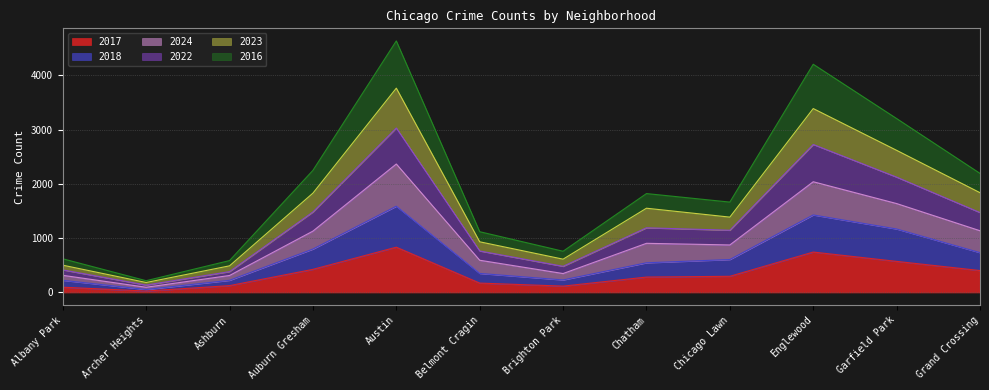

Does the chart display data point markers on the line(s)?

No